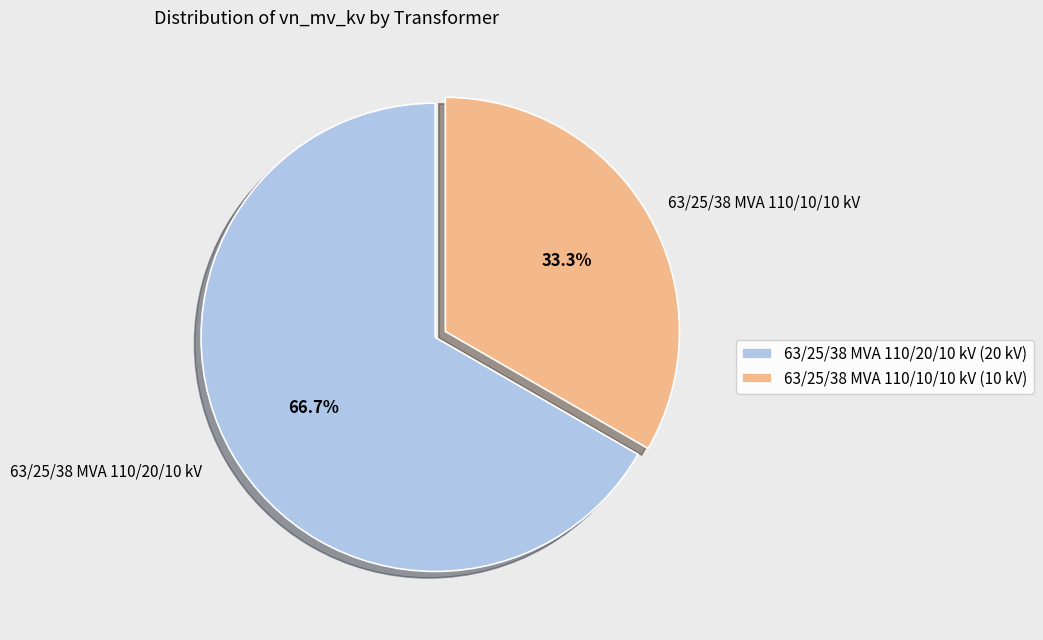

How many segments does this pie chart have?

2